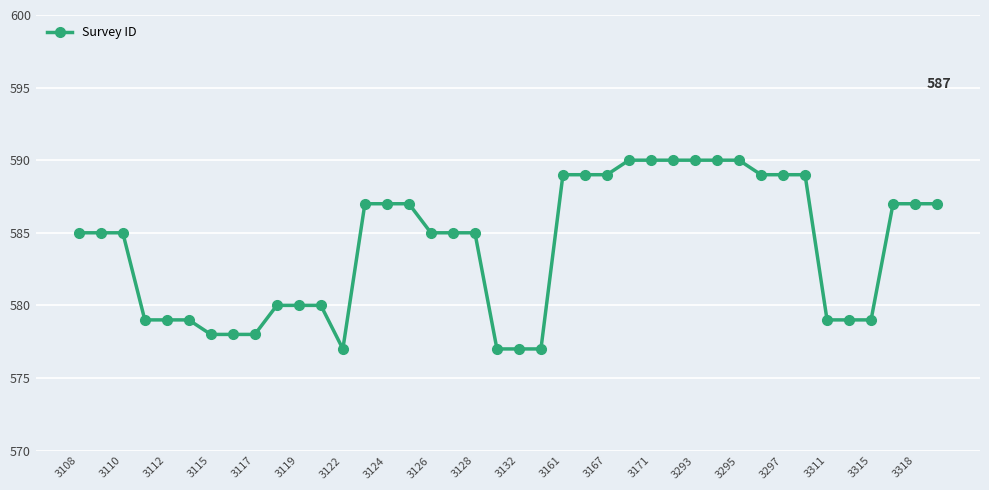

What is the value of the 26th point from the left?

590